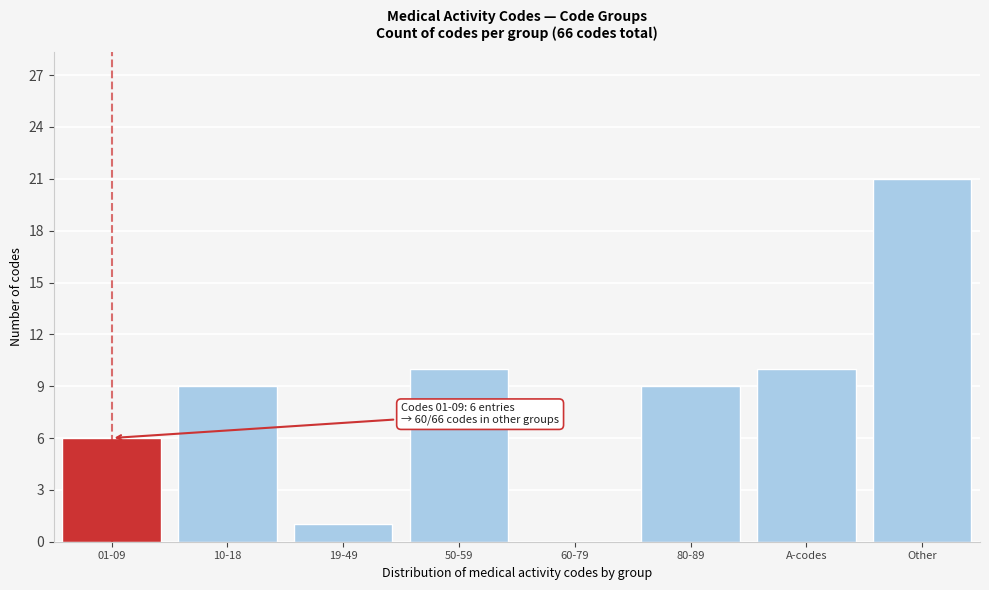

Reading left to right, transcribe all the data shown in this chart.

01-09=6	10-18=9	19-49=1	50-59=10	60-79=0	80-89=9	A-codes=10	Other=21